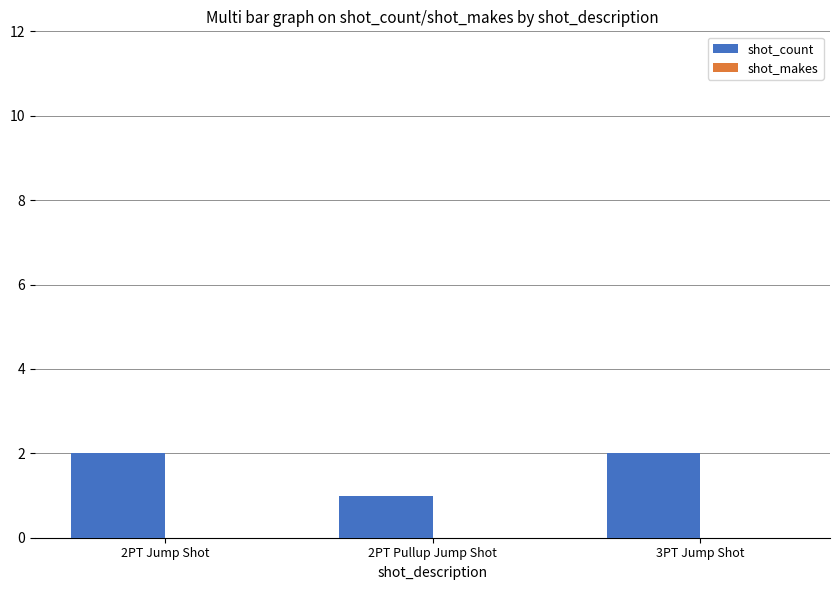

At which category does the chart reach its minimum across all series?

2PT Pullup Jump Shot